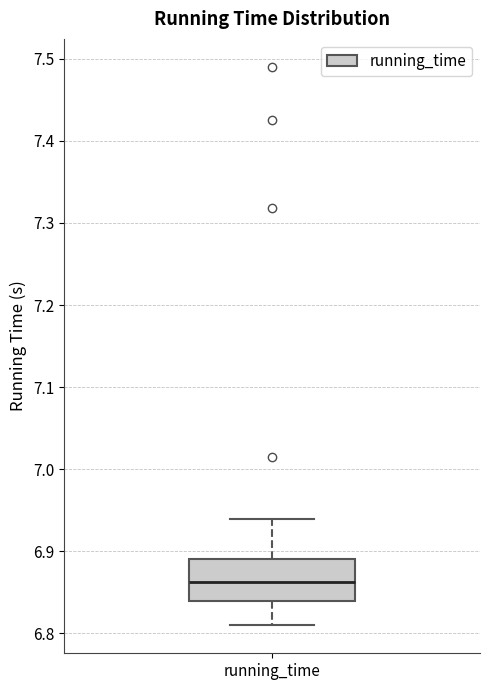

Transcribe this box plot: give where the median line is, the range the box spans, and where the two whiskers end, as read against the y-axis. The values are not printed on the chart, so give them approximately, as read against the axis.

median 6.86, box 6.84 to 6.89, whiskers 6.81 to 6.94